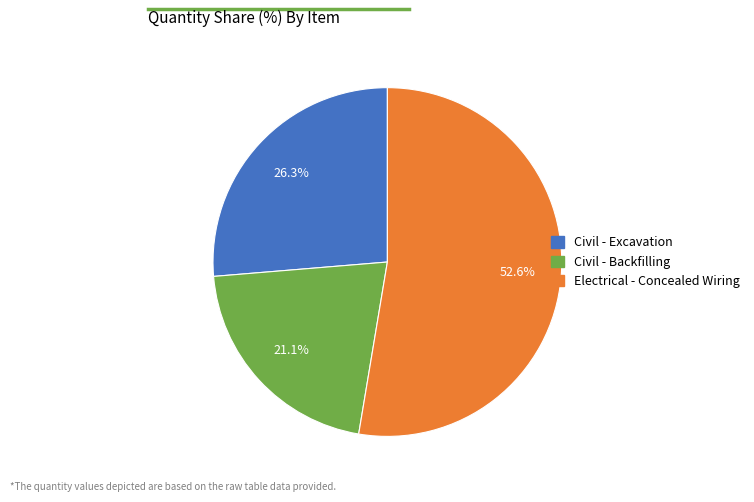

To the nearest percent, what is the difference between the largest and smallest slice percentages?

32%